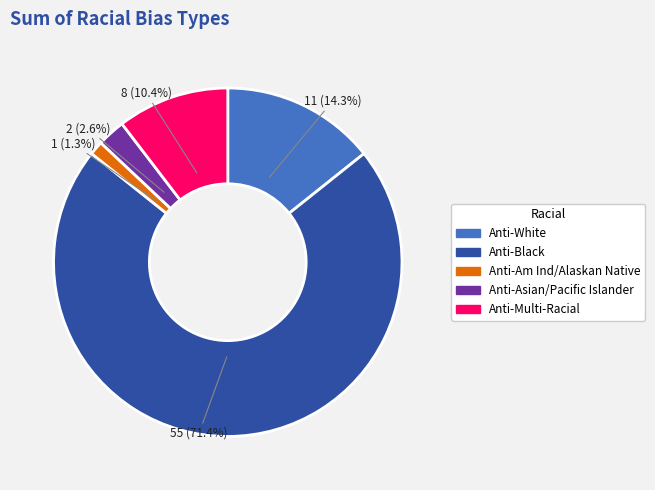

Is Anti-Black the majority of the pie?

Yes